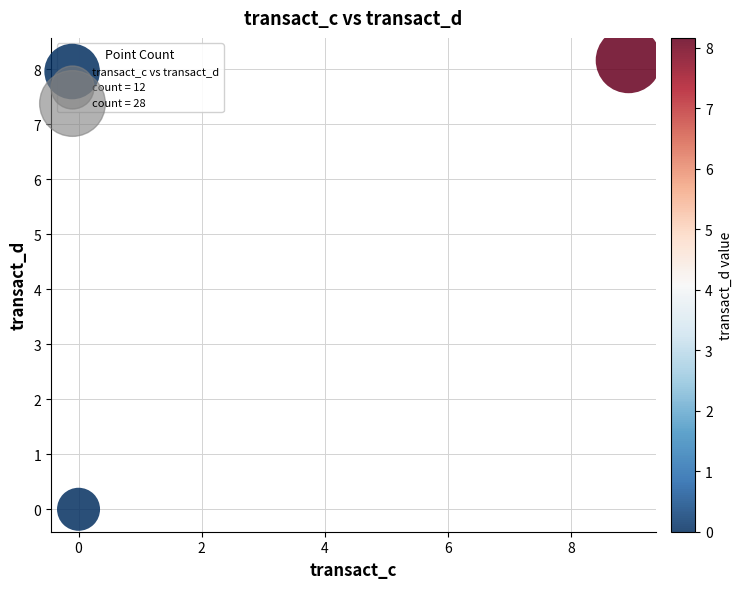

What is the average X value?

4.5